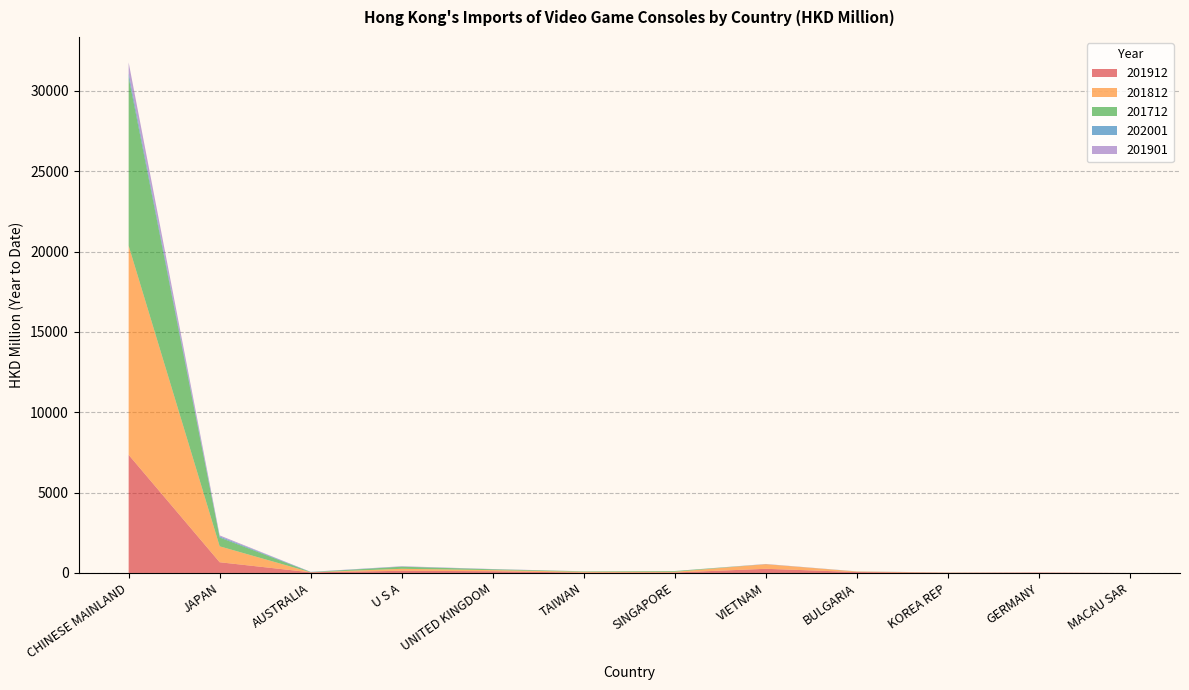

Reading left to right, what are all the values shown in this chart?

201912: CHINESE MAINLAND=7348.8	JAPAN=667.2	AUSTRALIA=40.3	U S A=136.4	UNITED KINGDOM=108.5	TAIWAN=23.3	SINGAPORE=30.5	VIETNAM=259.2	BULGARIA=57.1	KOREA REP=14.8	GERMANY=27.4	MACAU SAR=0.3
201812: CHINESE MAINLAND=13008.4	JAPAN=989.9	AUSTRALIA=2.6	U S A=122.1	UNITED KINGDOM=67.9	TAIWAN=48.6	SINGAPORE=43.0	VIETNAM=285.1	BULGARIA=30.3	KOREA REP=8.8	GERMANY=1.0	MACAU SAR=0.2
201712: CHINESE MAINLAND=10491.5	JAPAN=551.5	AUSTRALIA=10.1	U S A=130.7	UNITED KINGDOM=50.8	TAIWAN=27.9	SINGAPORE=45.0	VIETNAM=1.6	BULGARIA=4.6	KOREA REP=3.9	GERMANY=2.6	MACAU SAR=0.3
202001: CHINESE MAINLAND=250.4	JAPAN=63.8	AUSTRALIA=15.2	U S A=13.0	UNITED KINGDOM=9.0	TAIWAN=3.6	SINGAPORE=2.7	VIETNAM=2.5	BULGARIA=2.3	KOREA REP=2.2	GERMANY=0.7	MACAU SAR=0.6
201901: CHINESE MAINLAND=664.3	JAPAN=65.7	AUSTRALIA=1.9	U S A=17.5	UNITED KINGDOM=8.9	TAIWAN=1.3	SINGAPORE=1.1	VIETNAM=12.1	BULGARIA=5.2	KOREA REP=0.5	GERMANY=0.0	MACAU SAR=0.0